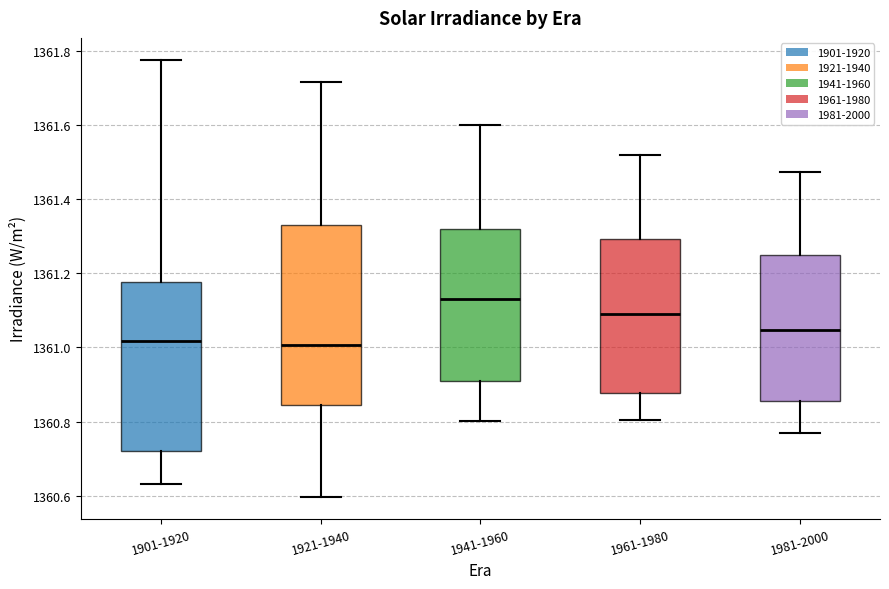

Where does the lower whisker of the box for 1921-1940 end on the y-axis? The values are not printed on the chart, so give them approximately, as read against the axis.

1360.60